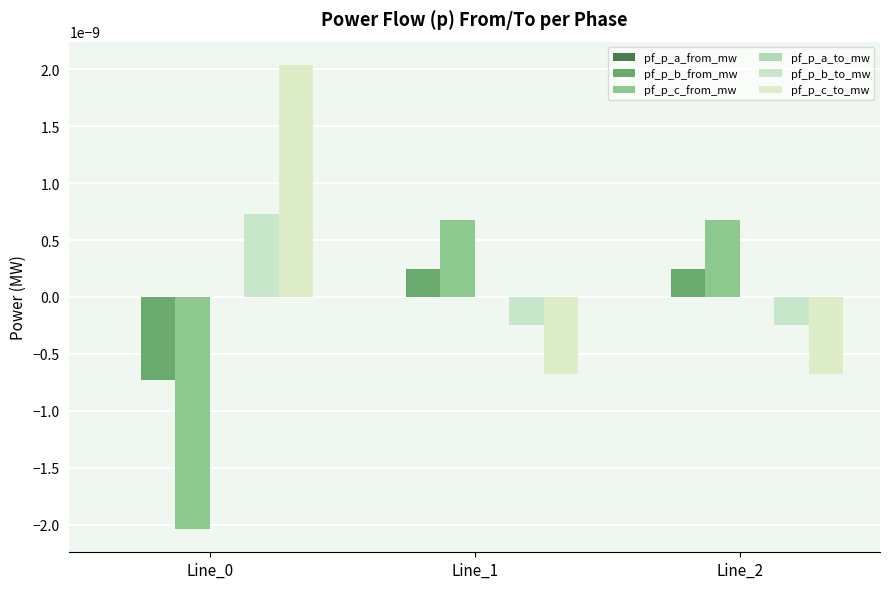

Are the bars horizontal?

No